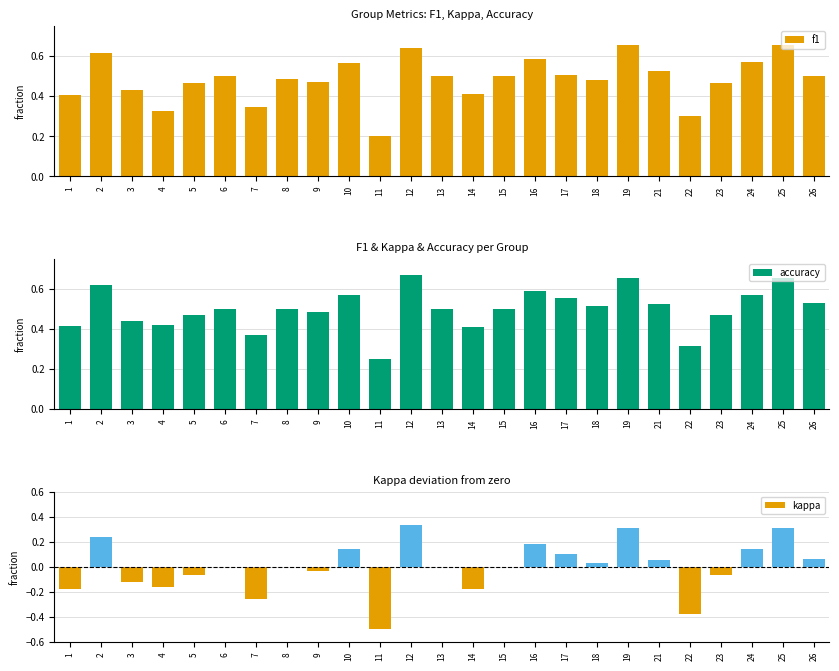

Does the chart contain stacked bars?

No